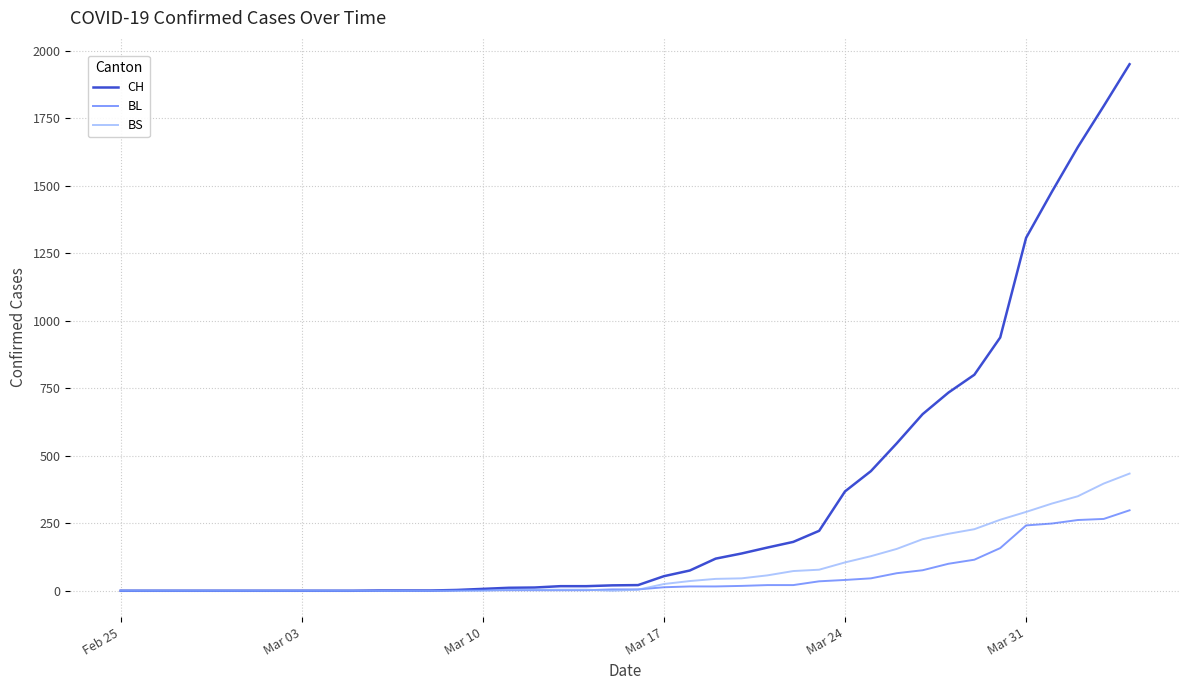

Which series has the widest spread of values?

CH